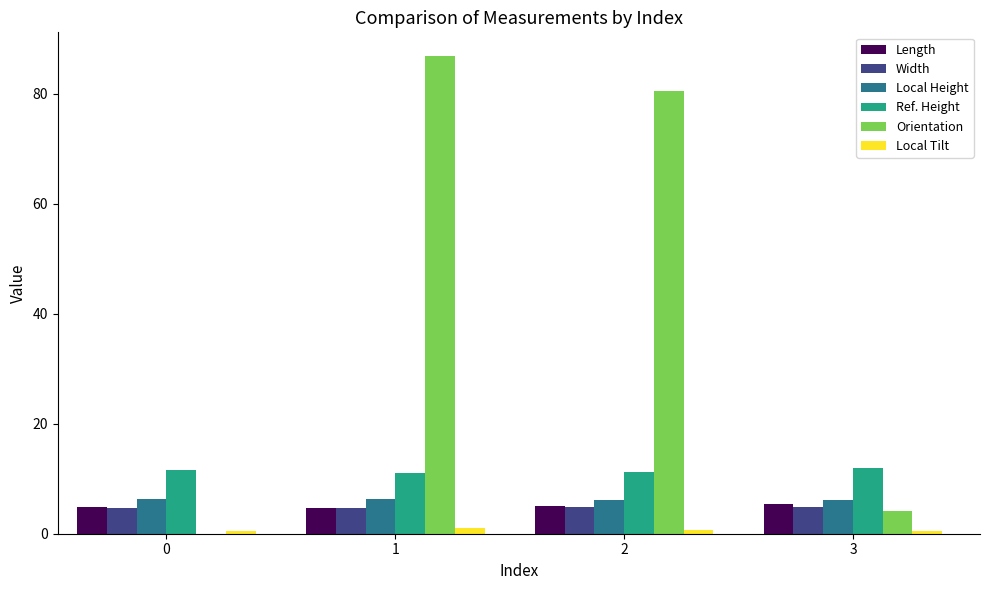

What is the sum of all Length values?

20.0